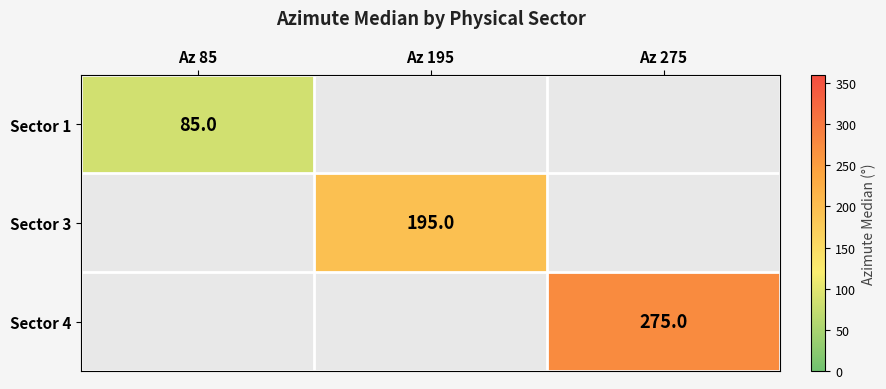

True or false: Sector 4 has a value of 71 at Az 275.

False